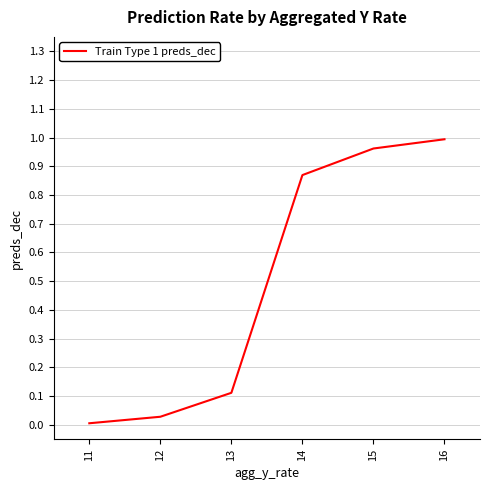

Between 15 and 11, which is larger?

15